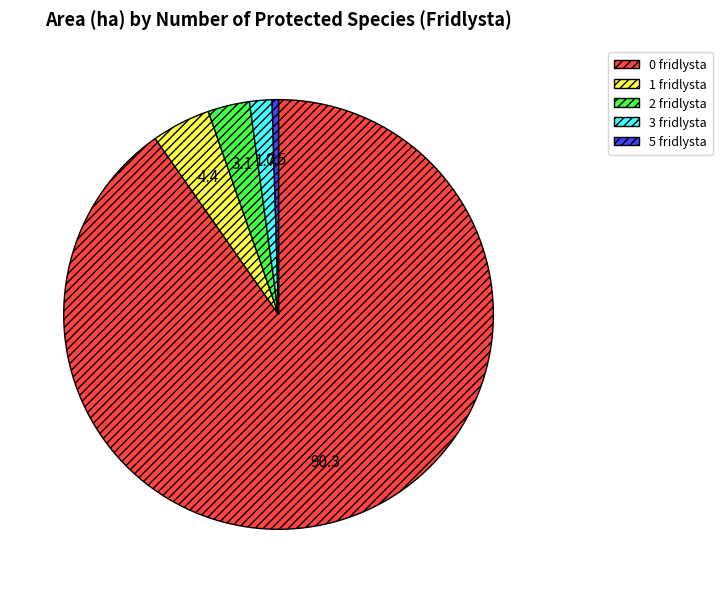

Between 1 fridlysta and 0 fridlysta, which is larger?

0 fridlysta